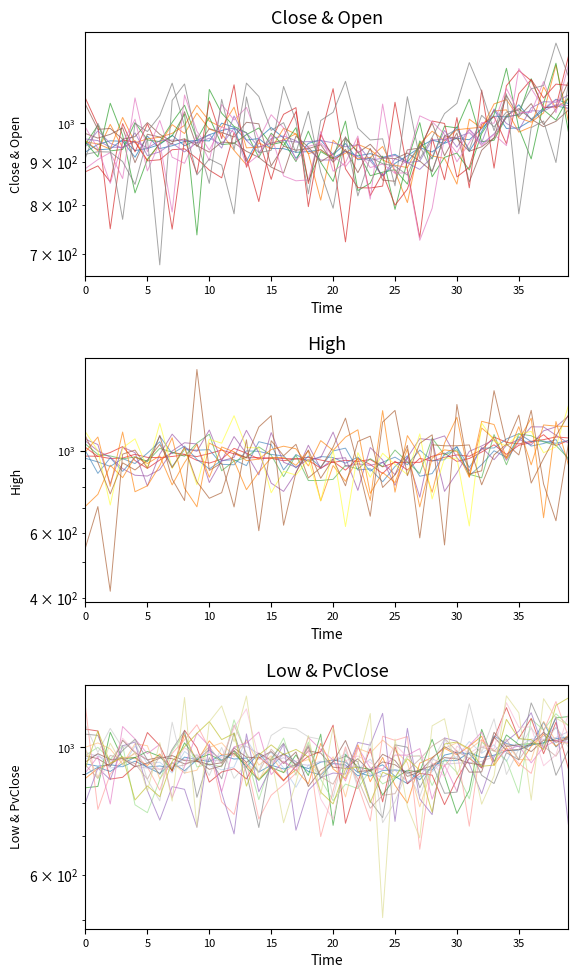

Which series has the largest total across all categories?

High